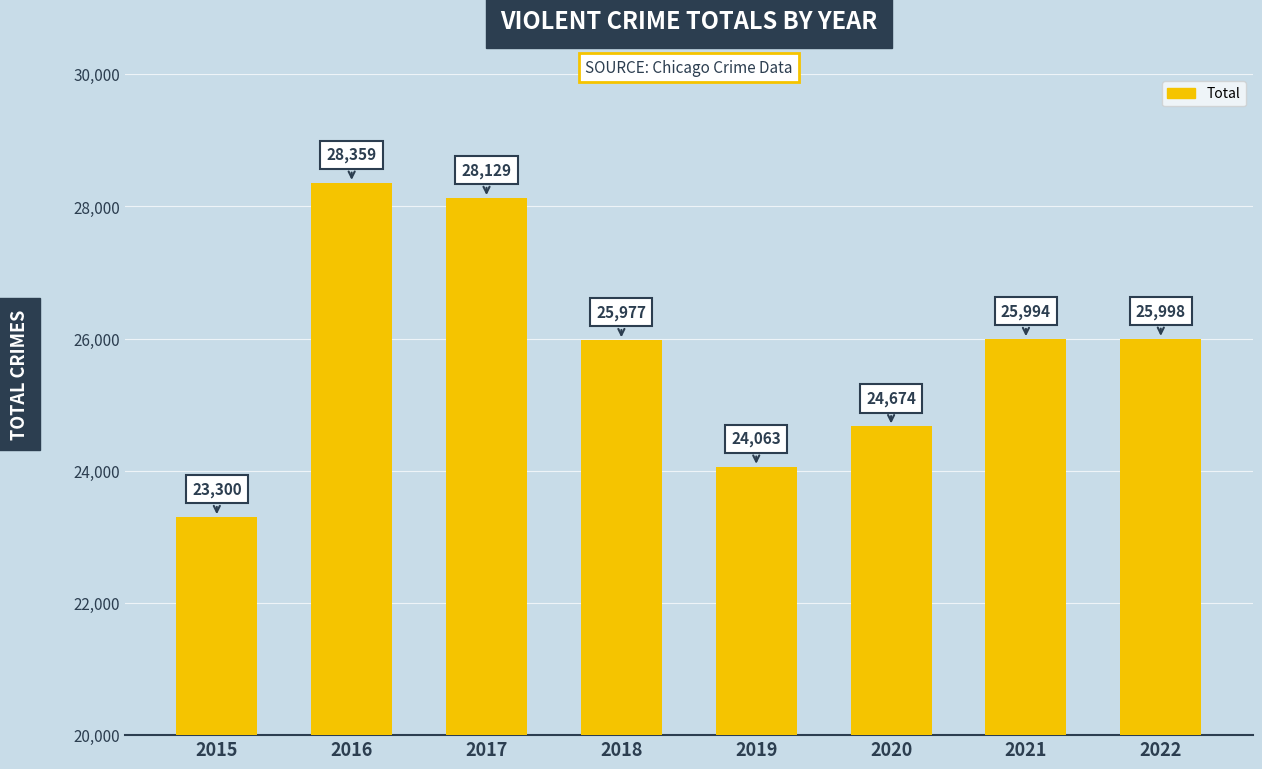

At which category does the chart reach its minimum across all series?

2015